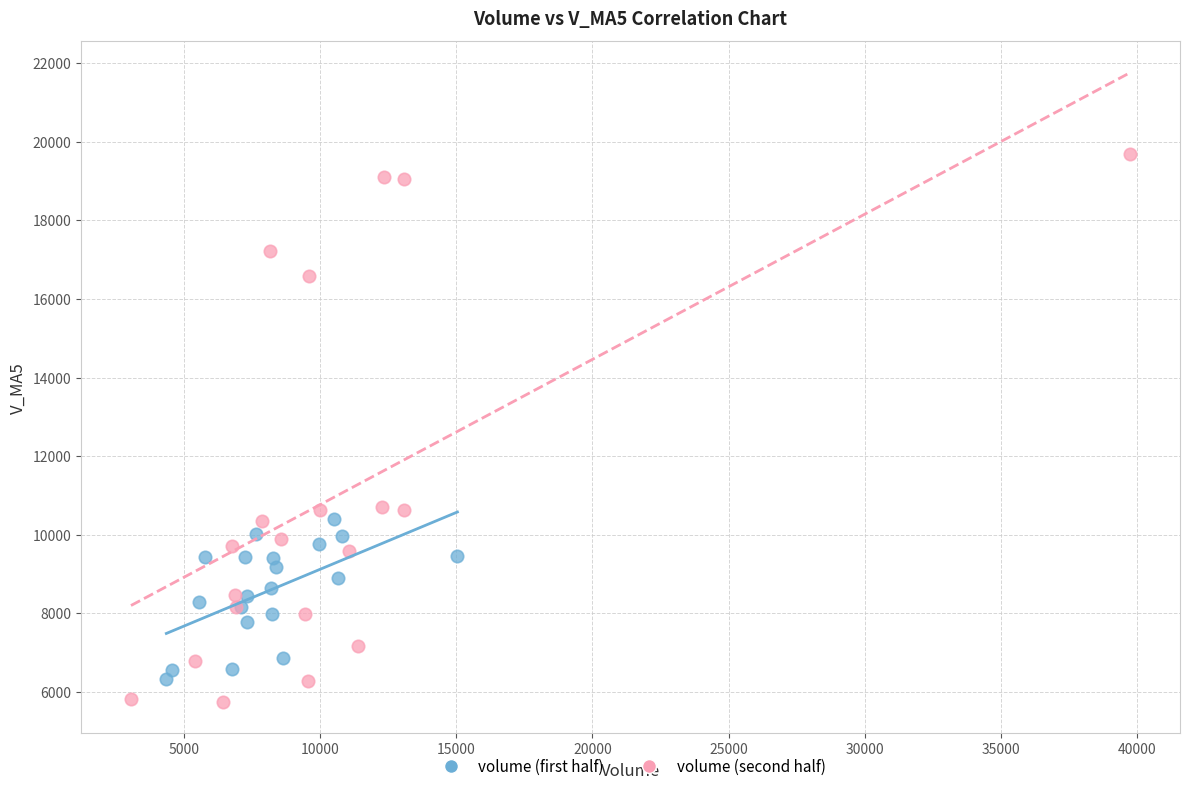

Which series has the largest Y range (max minus min)?

volume (second half)